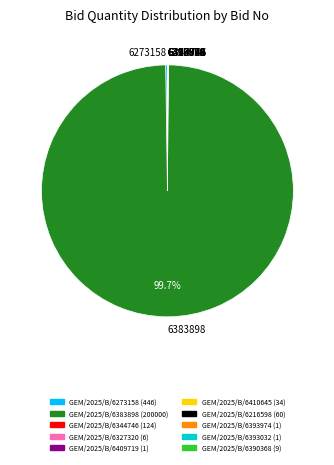

Which category has the biggest portion of the pie?

6383898